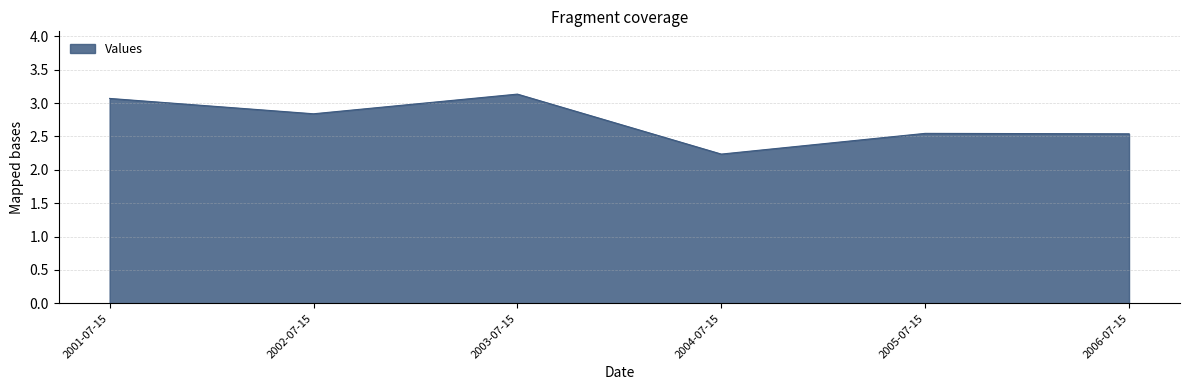

True or false: the data shows 4.8 at 2001-07-15.

False